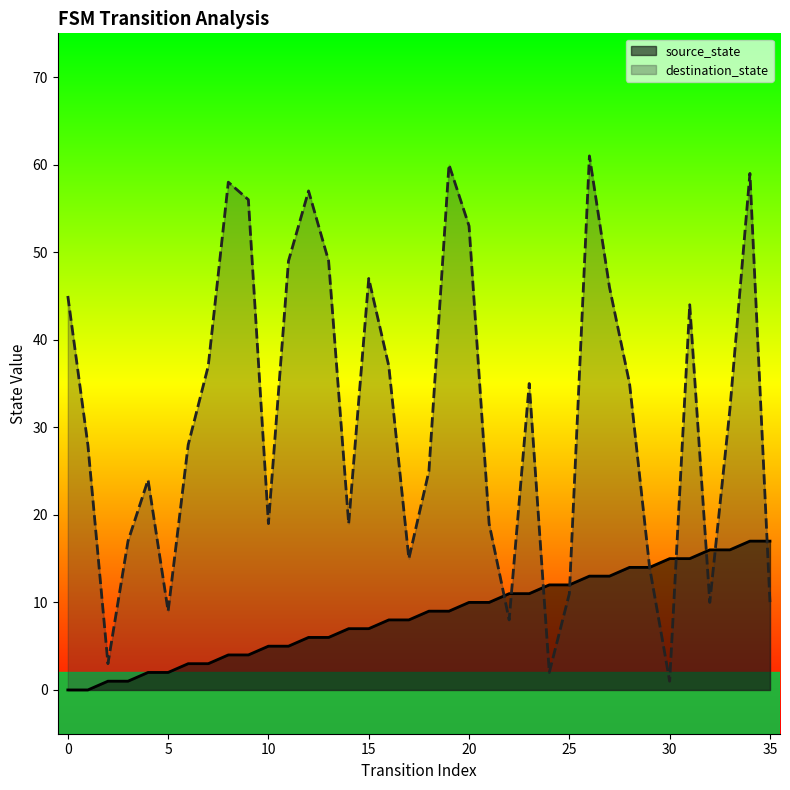

Is the value of source_state at 32 greater than the value of destination_state at 27?

No